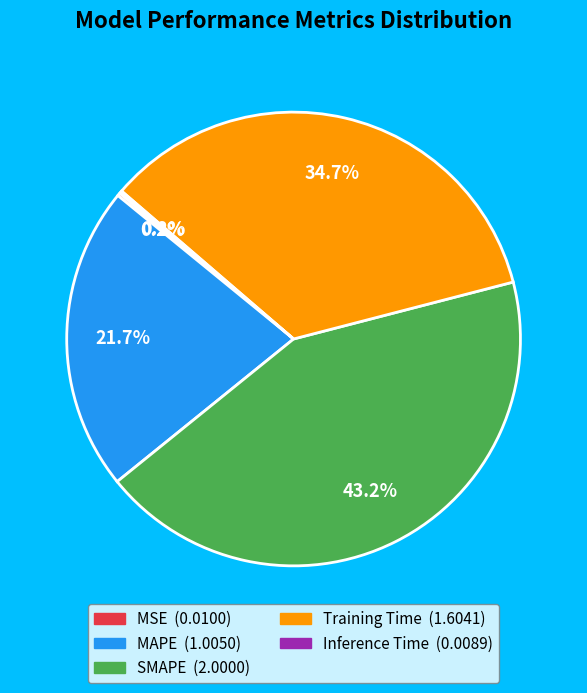

Which category has the biggest portion of the pie?

SMAPE